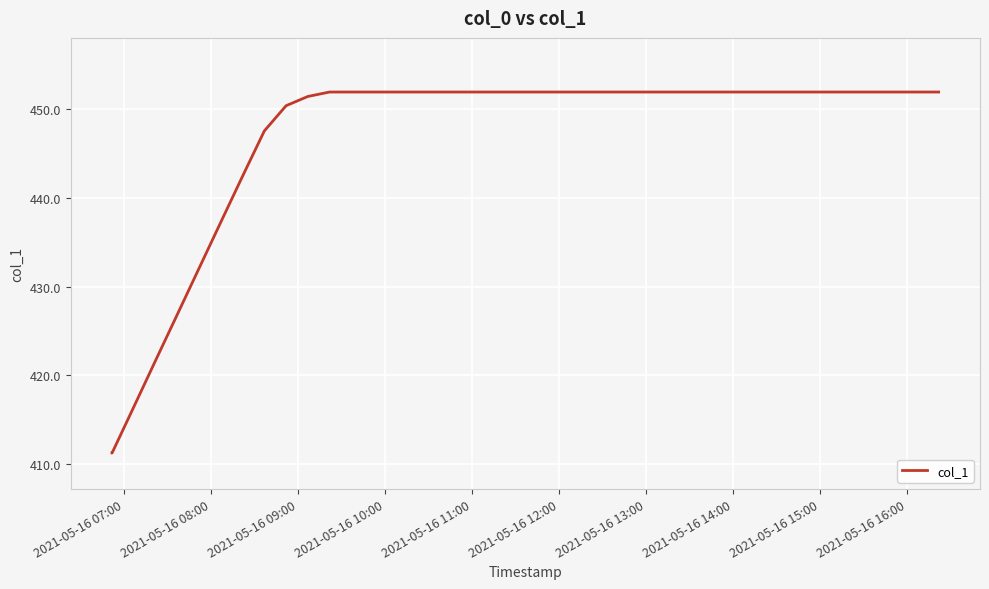

What is the greatest value displayed?

451.9